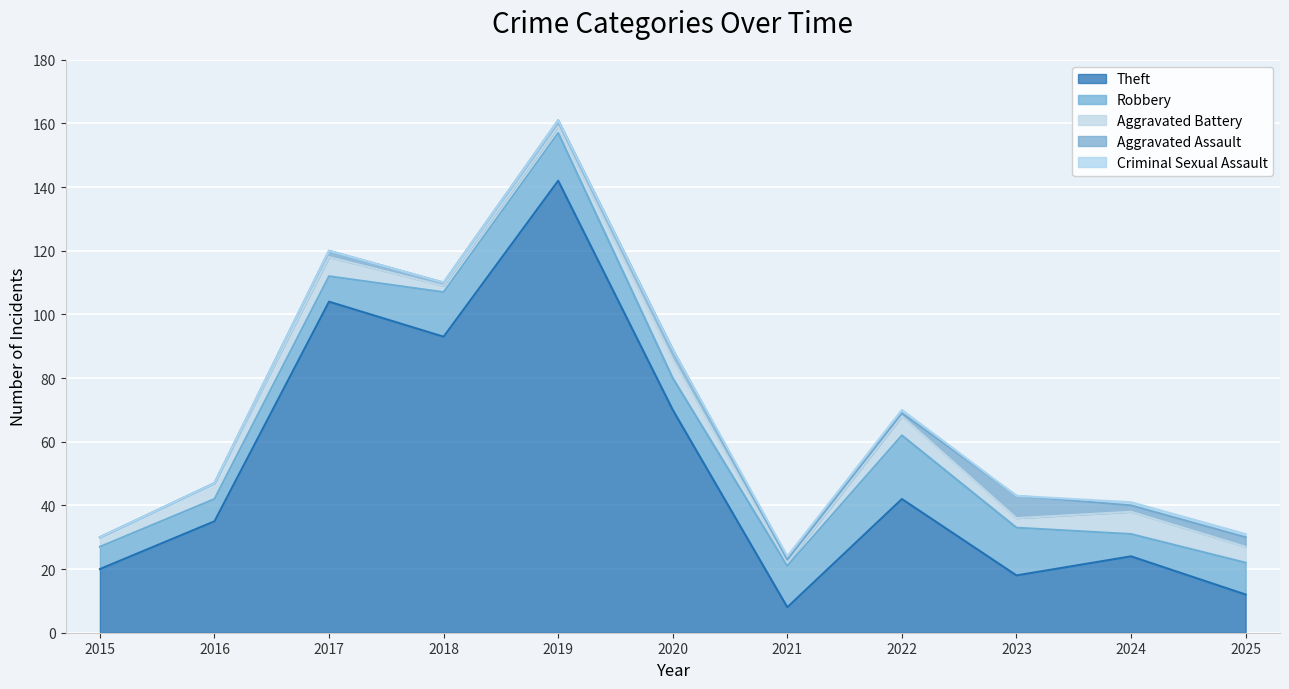

True or false: Criminal Sexual Assault and Aggravated Battery intersect in this chart.

False